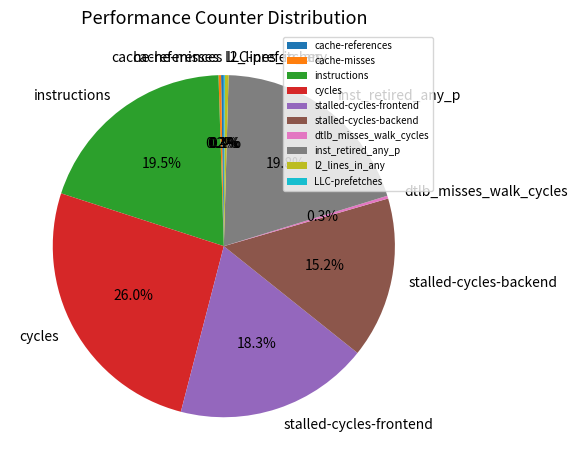

To the nearest percent, what is the difference between the largest and smallest slice percentages?

26%